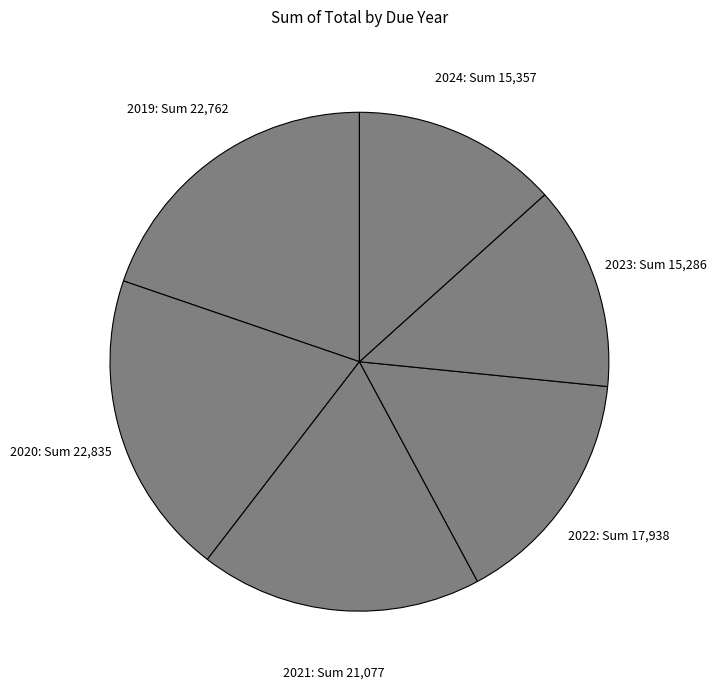

Is there any slice that represents more than half of the pie?

No